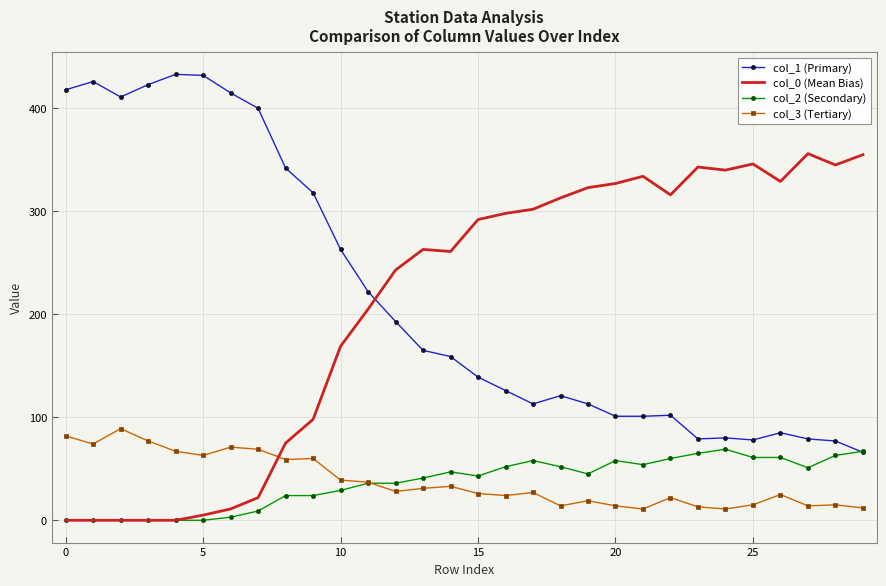

What is the maximum value shown in the chart?

433